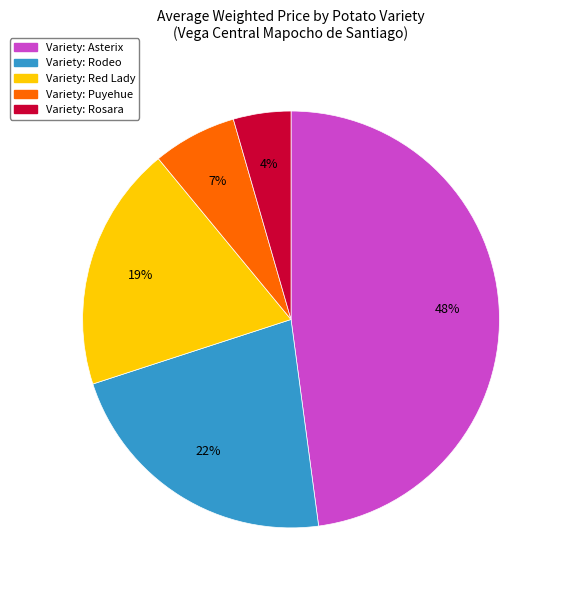

Is there any slice that represents more than half of the pie?

No